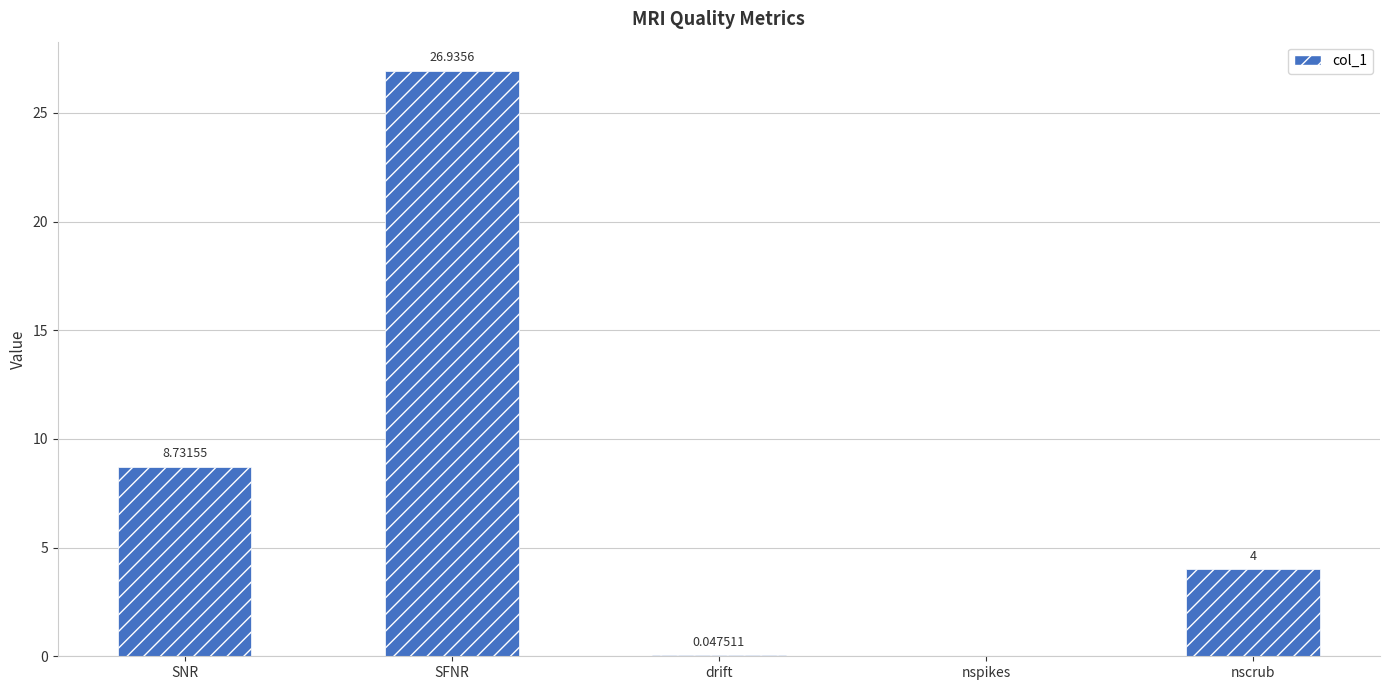

At which category does the chart reach its peak across all series?

SFNR